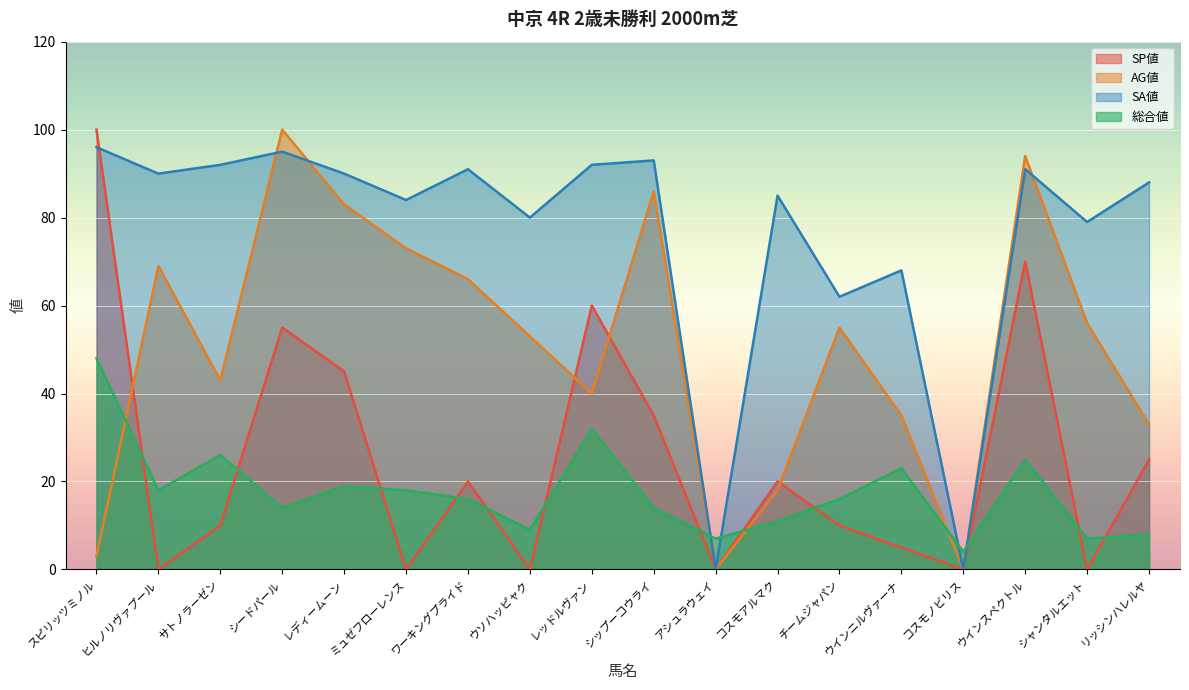

What is the label of the 17th point from the left?

シャンタルエット